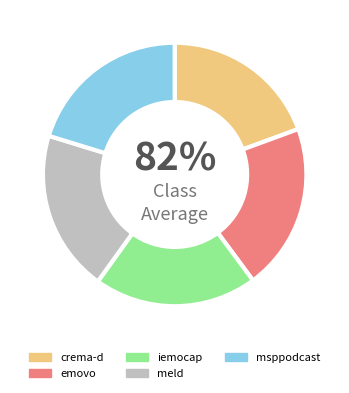

How many slices are in this pie chart?

5